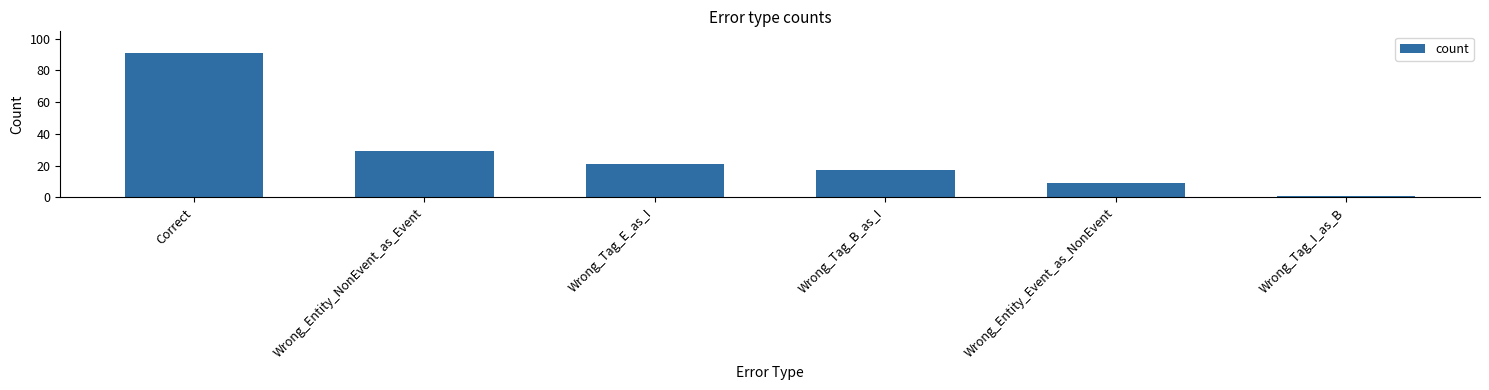

What is the minimum value shown in the chart?

1